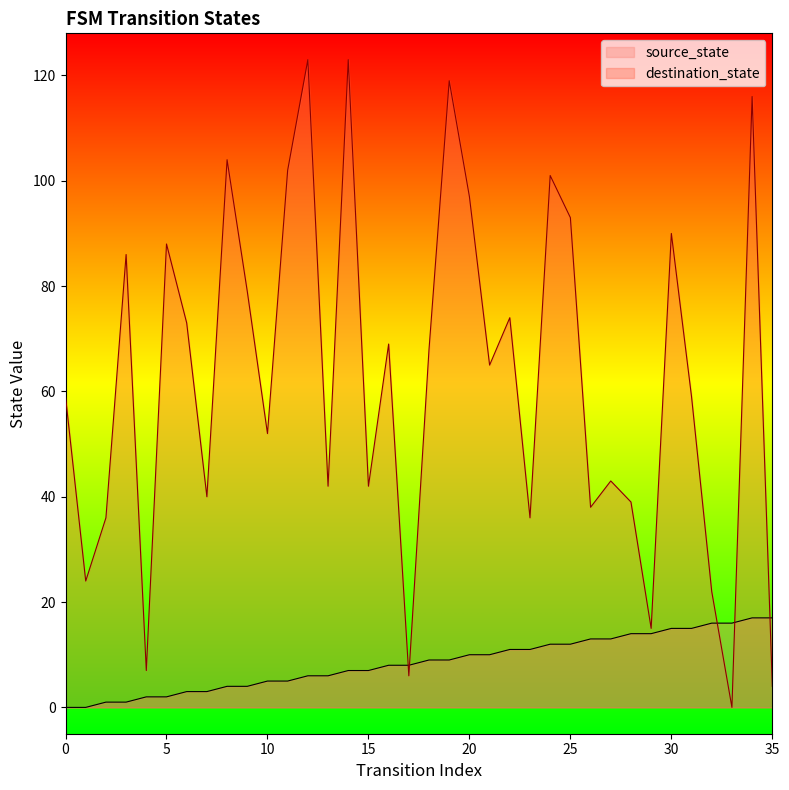

Which series has the largest total across all categories?

destination_state